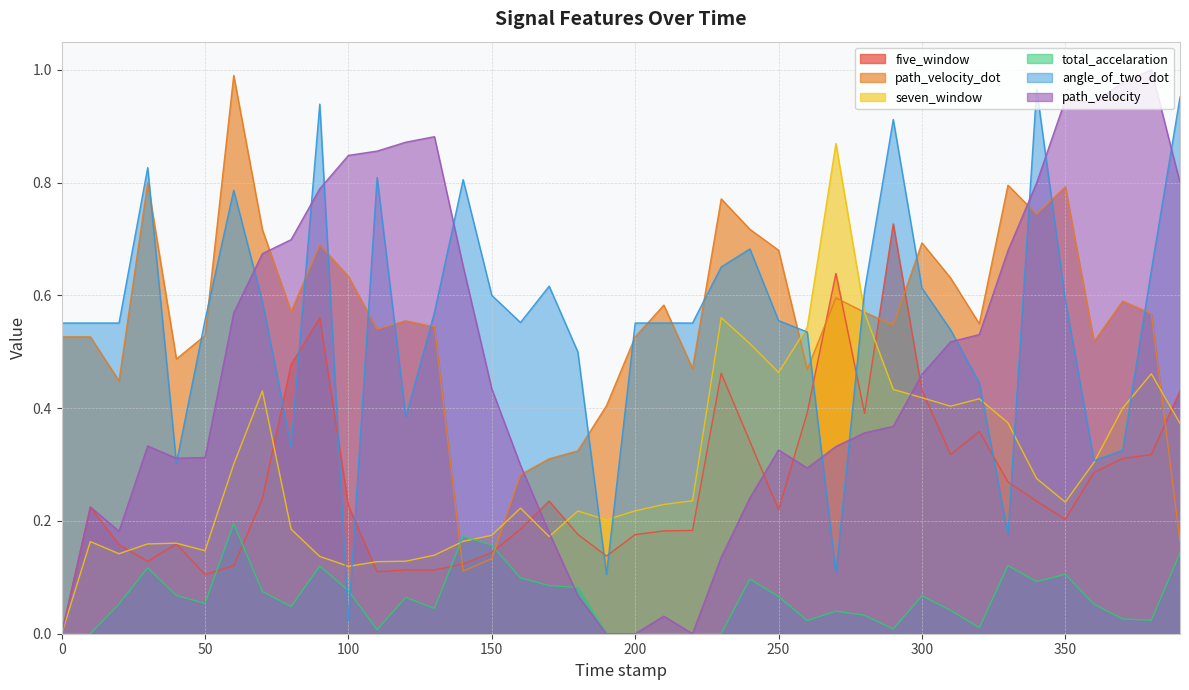

What is the label of the 14th point from the left?

130.0